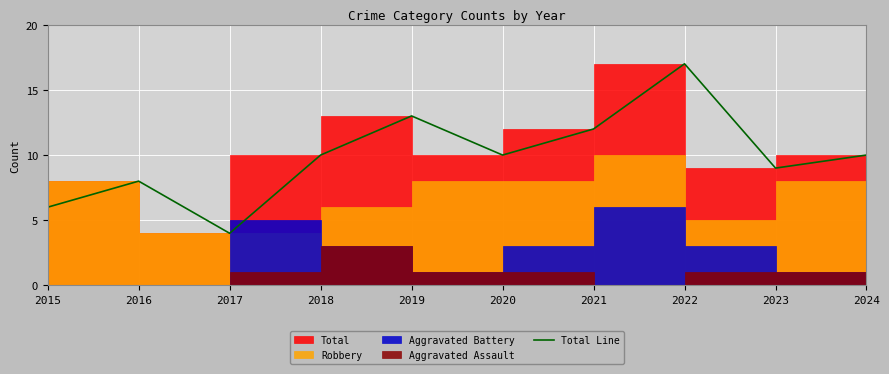

How many lines are shown in the chart?

1